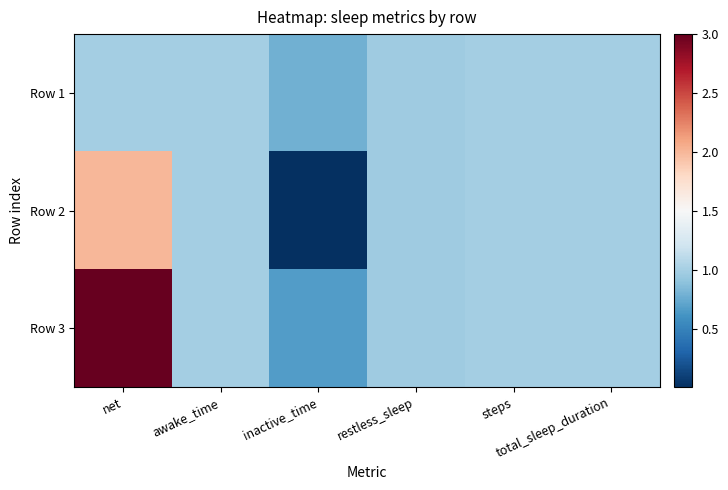

Reading right to left, transcribe all the data shown in this chart.

Row 1: total_sleep_duration=1.0	steps=1.0	restless_sleep=1.0	inactive_time=0.8	awake_time=1.0	net=1.0
Row 2: total_sleep_duration=1.0	steps=1.0	restless_sleep=1.0	inactive_time=0.0	awake_time=1.0	net=2.0
Row 3: total_sleep_duration=1.0	steps=1.0	restless_sleep=1.0	inactive_time=0.7	awake_time=1.0	net=3.0